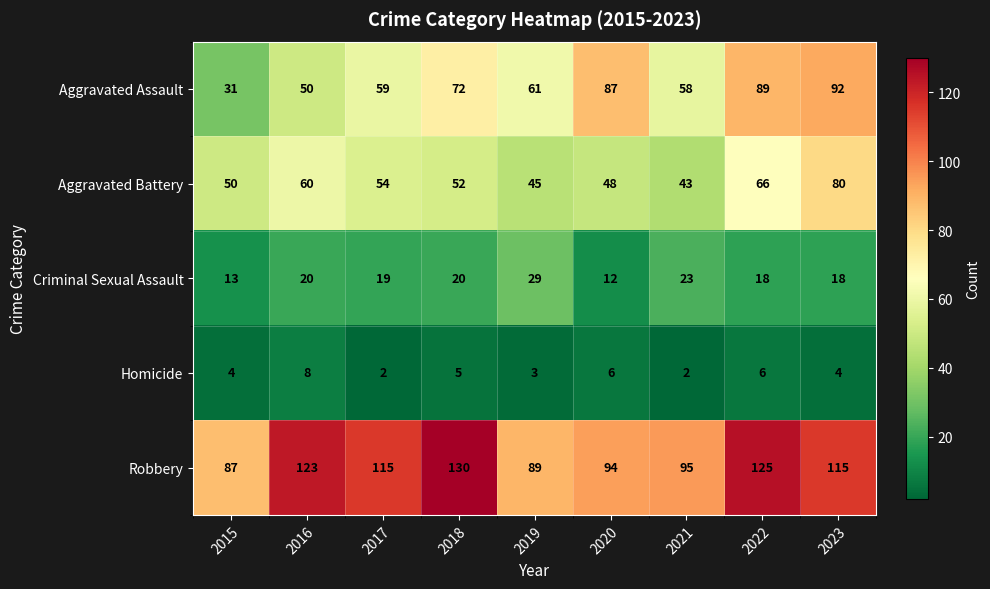

What is the sum of all Robbery values?

973